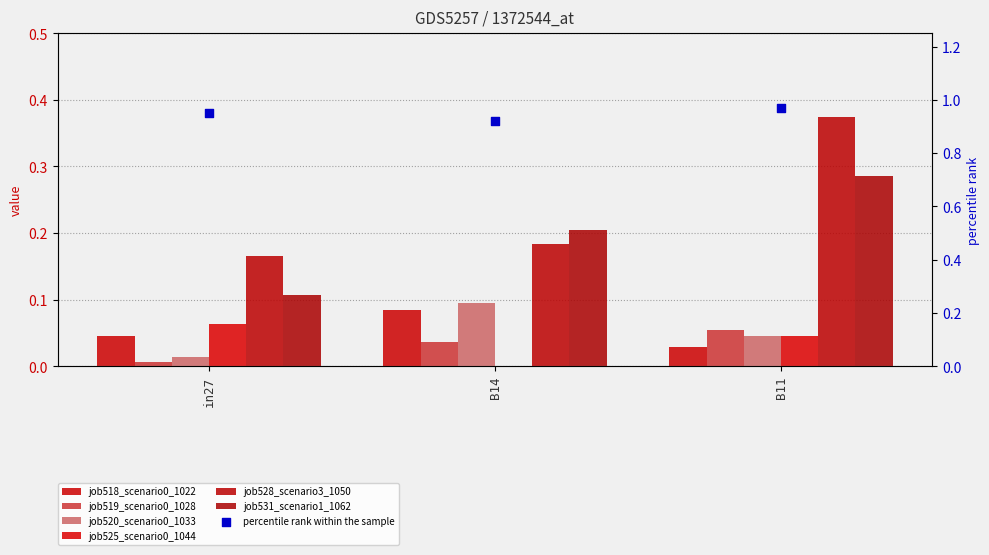

Which series contains the highest Y value?

job528_scenario3_1050